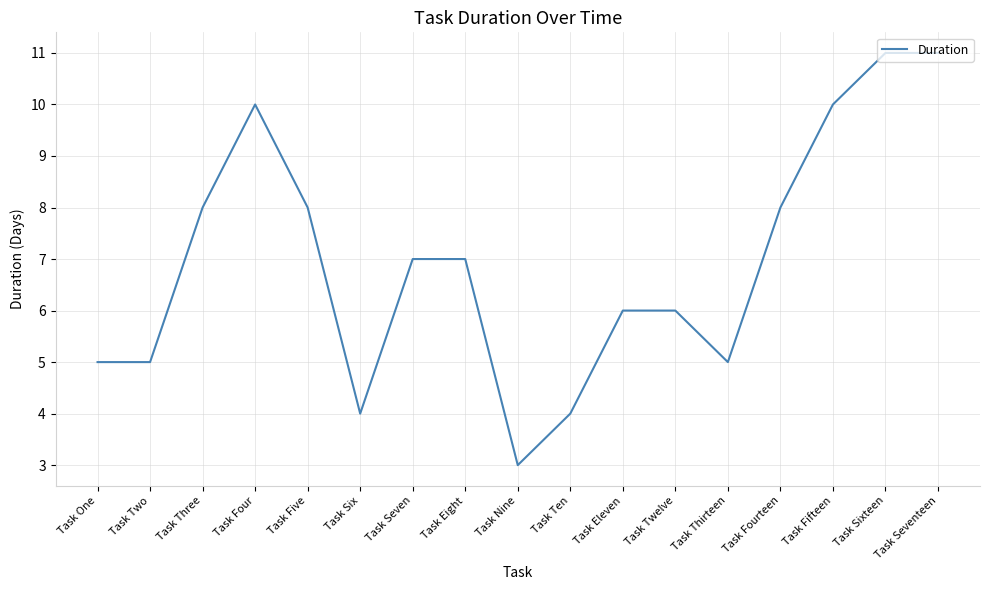

What is the minimum value shown in the chart?

3